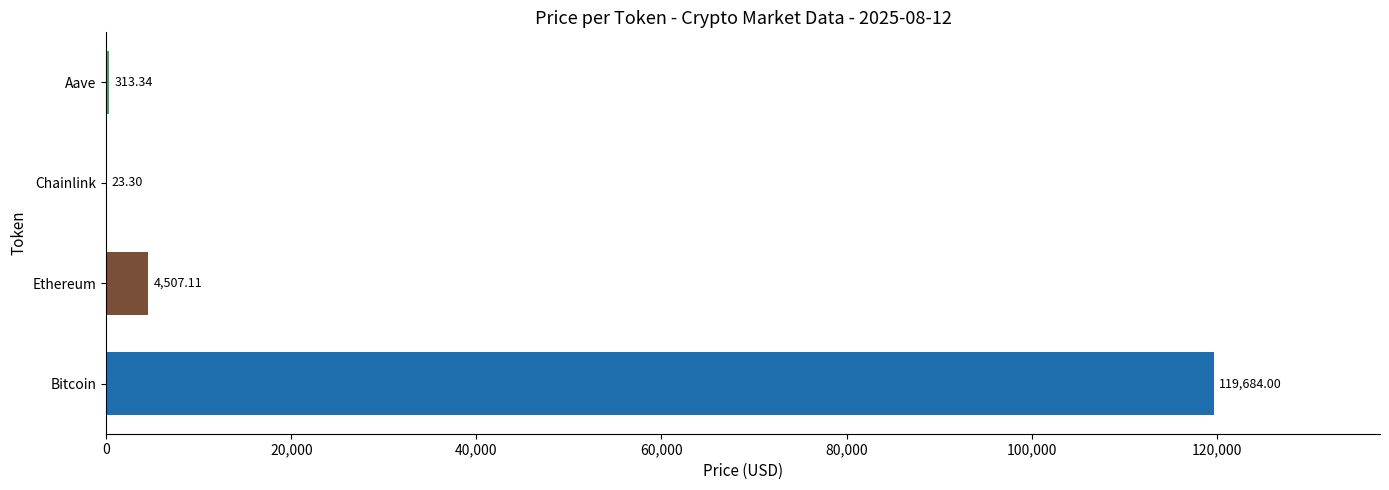

Approximately how many times larger is the value at Ethereum compared to Aave?

14.4